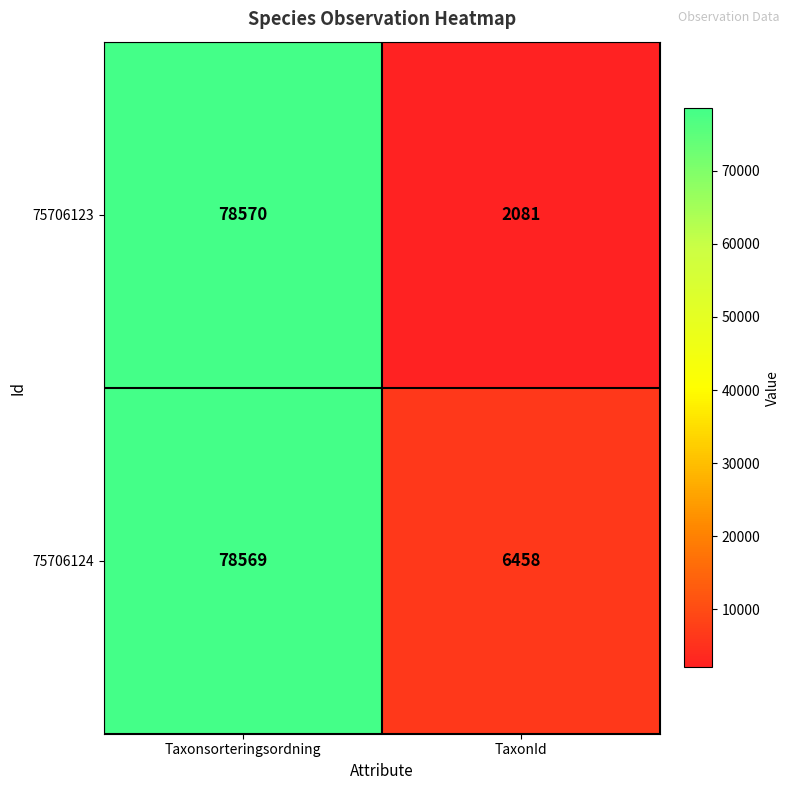

True or false: 75706123 has a value of 1149 at TaxonId.

False